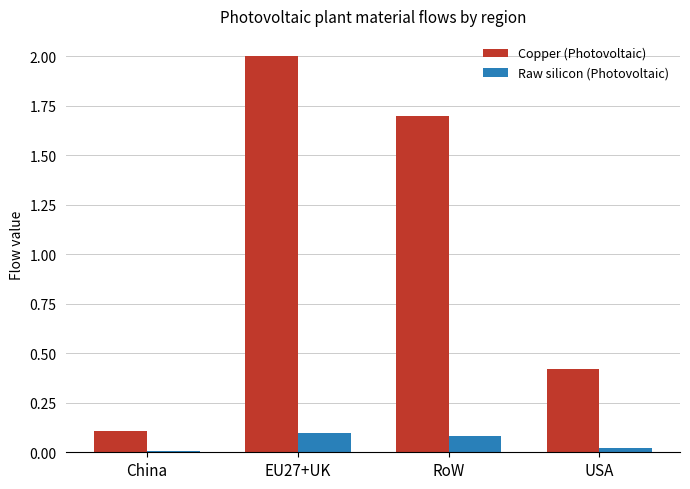

Which category has the highest value across all series?

EU27+UK